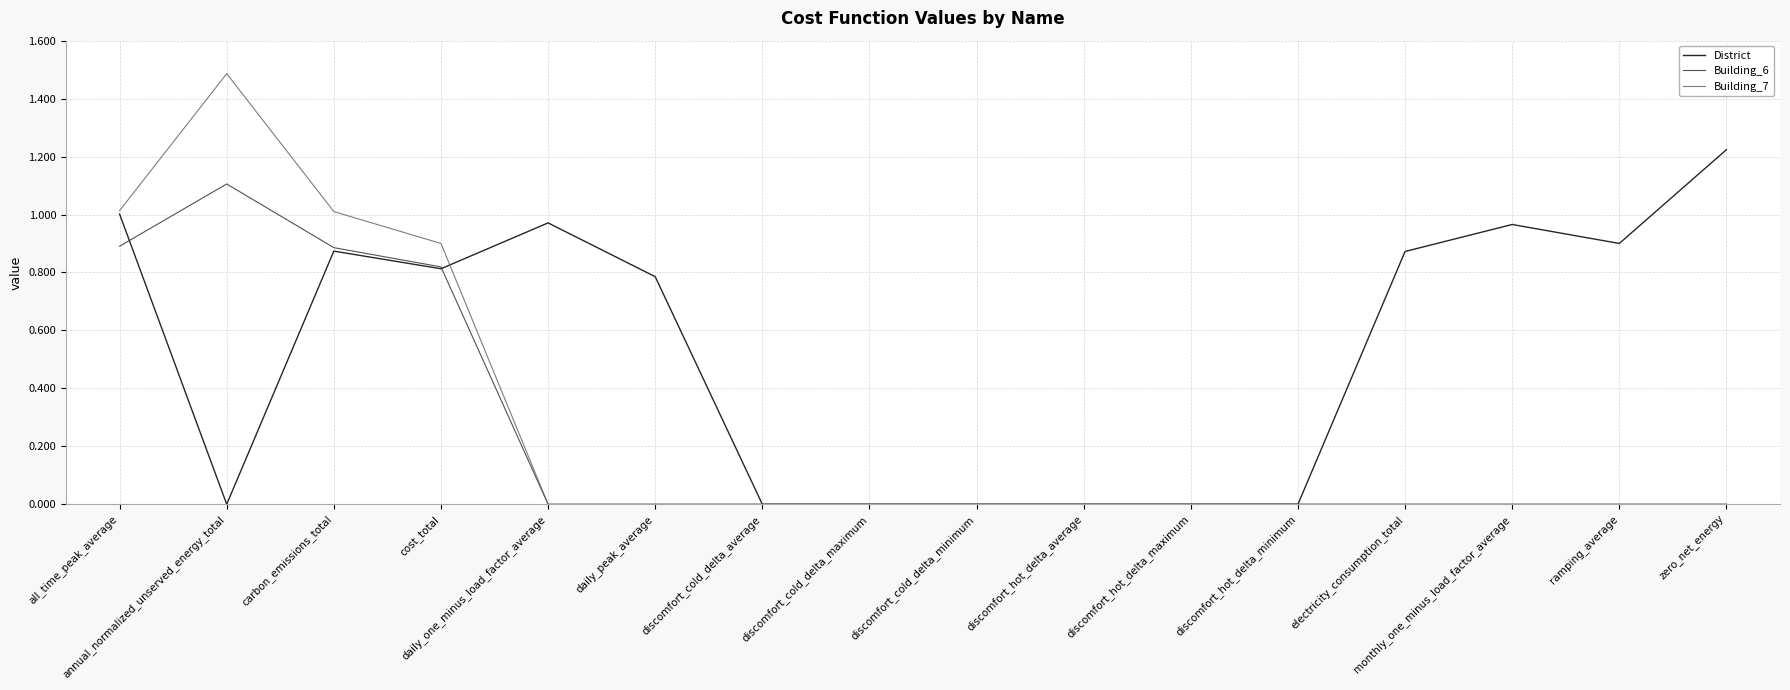

What is the maximum value for Building_7?

1.5